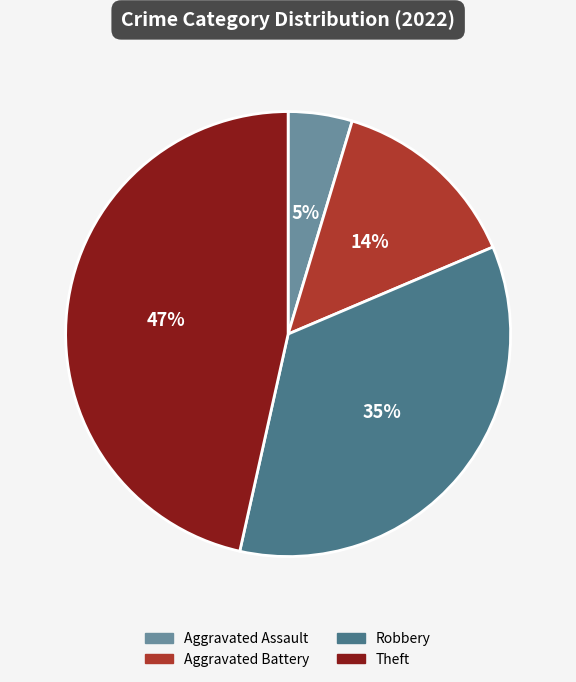

Does Aggravated Assault represent more than half of the total?

No